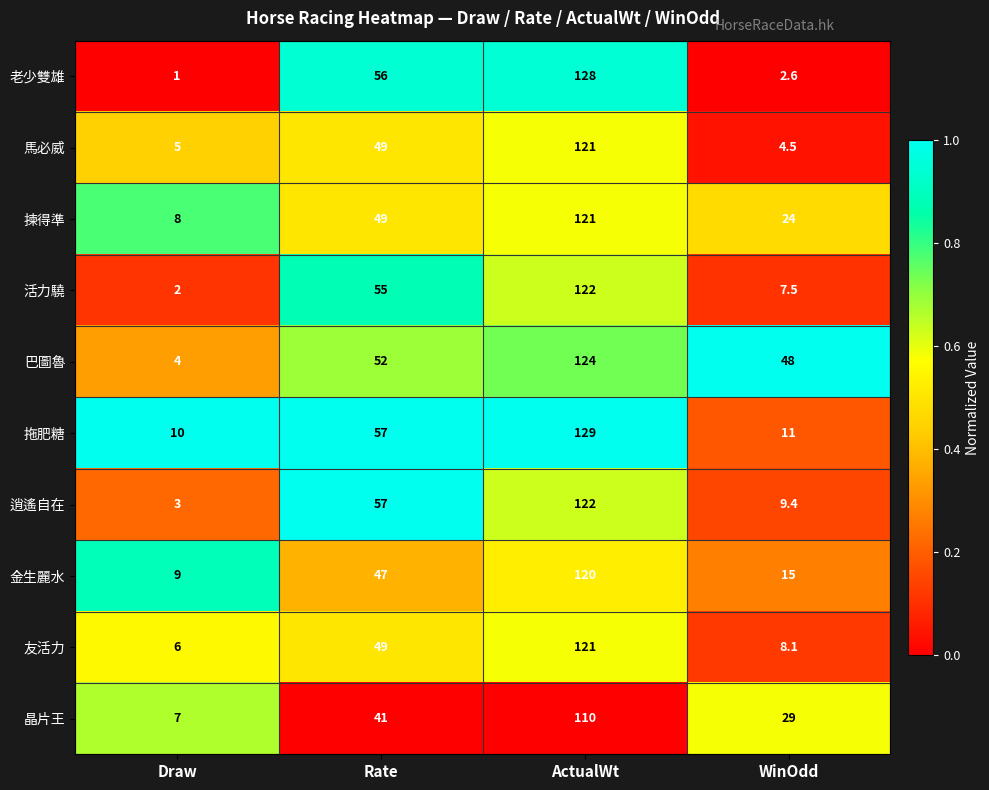

Rank the series at Draw from lowest to highest value.

老少雙雄, 活力驍, 逍遙自在, 巴圖魯, 馬必威, 友活力, 晶片王, 揀得準, 金生麗水, 拖肥糖